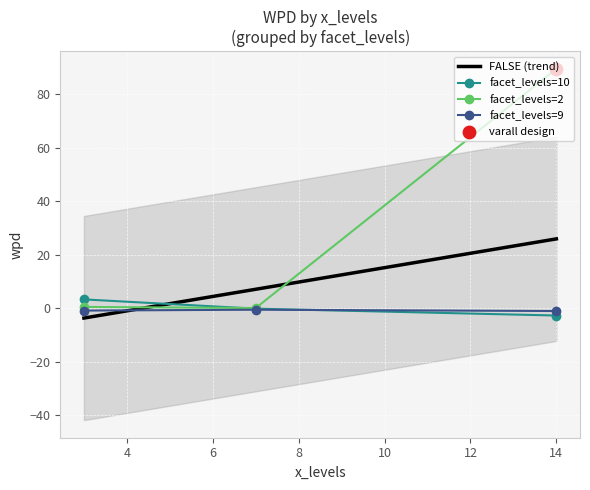

What is the maximum value for facet_levels=2?

89.5